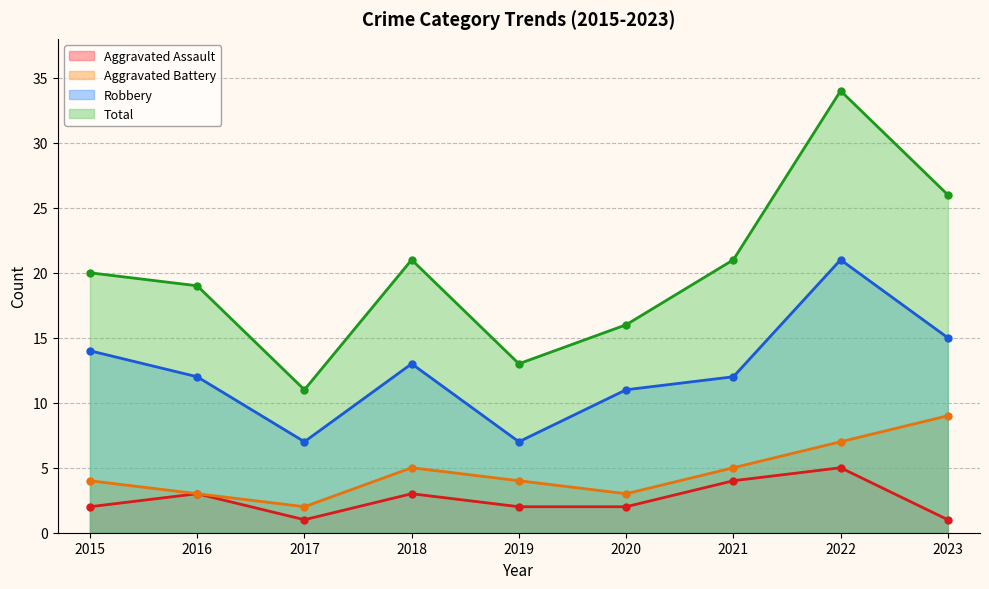

How many interior local valleys does the Aggravated Battery series have?

2